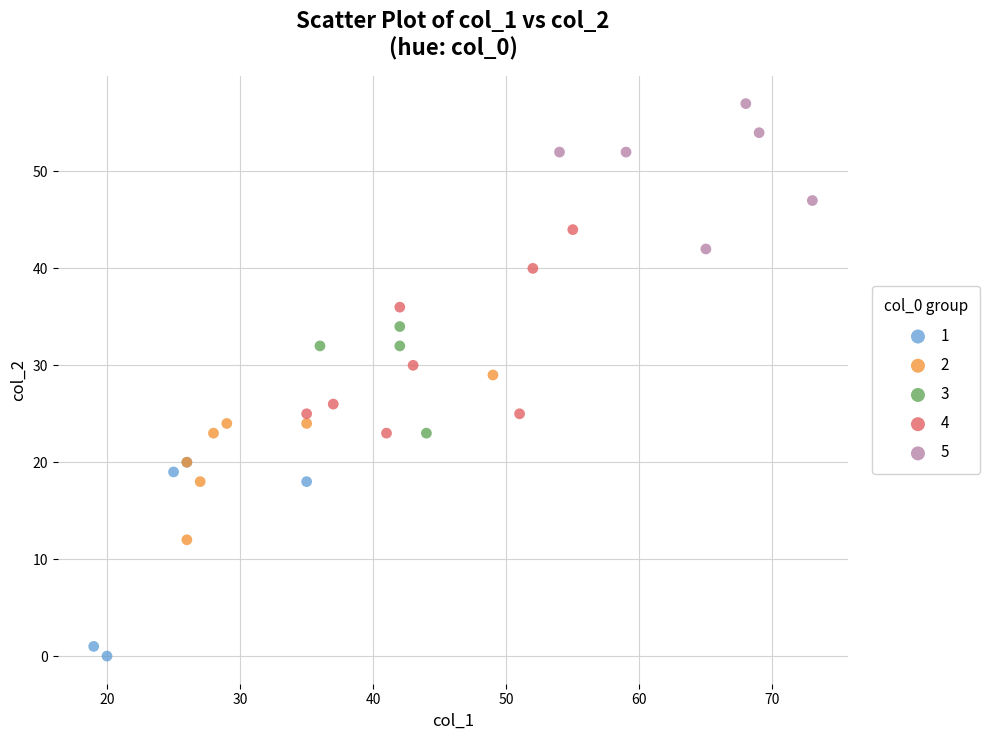

Which series contains the highest Y value?

5